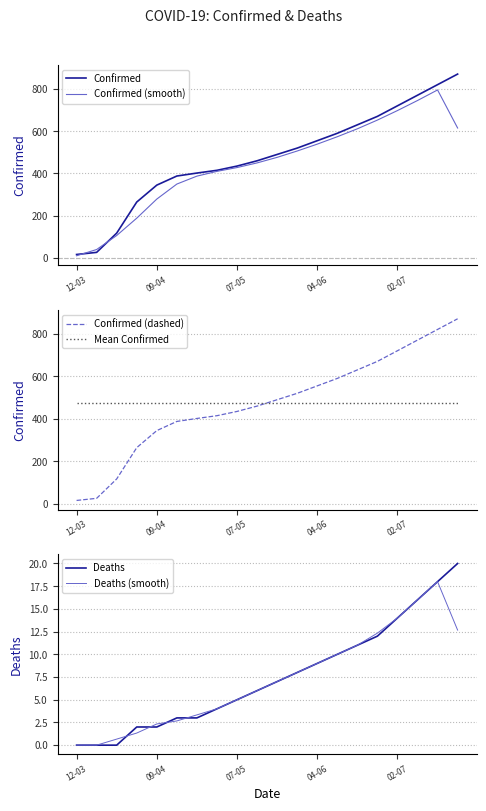

After their last crossing, which series has the higher values: Confirmed (dashed) or Mean Confirmed?

Confirmed (dashed)